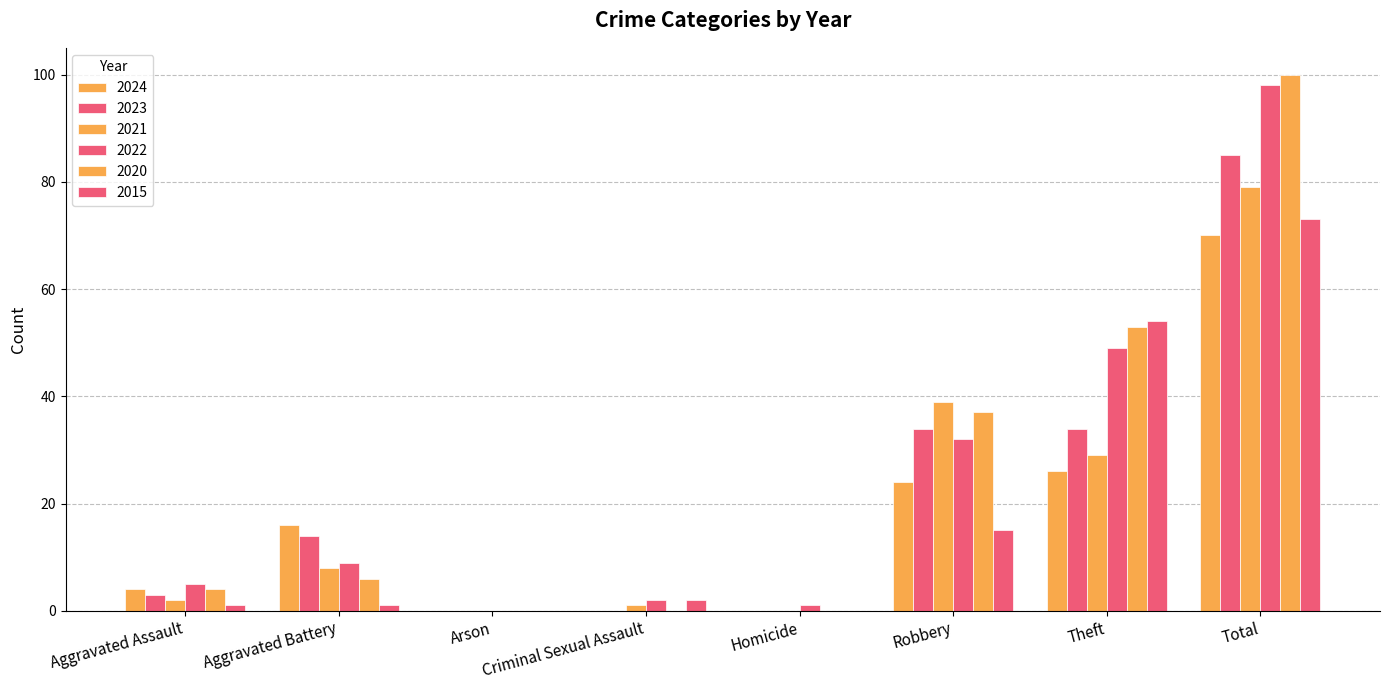

At how many categories does at least one series exceed 71?

1